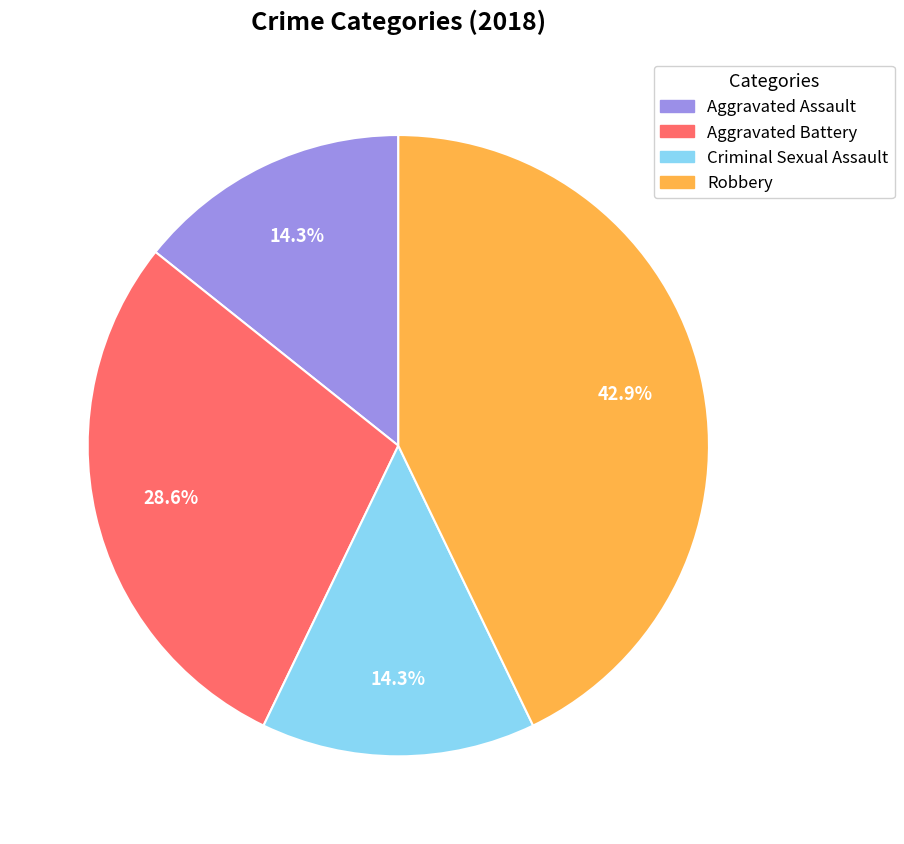

To the nearest percent, what is the difference between the largest and smallest slice percentages?

29%